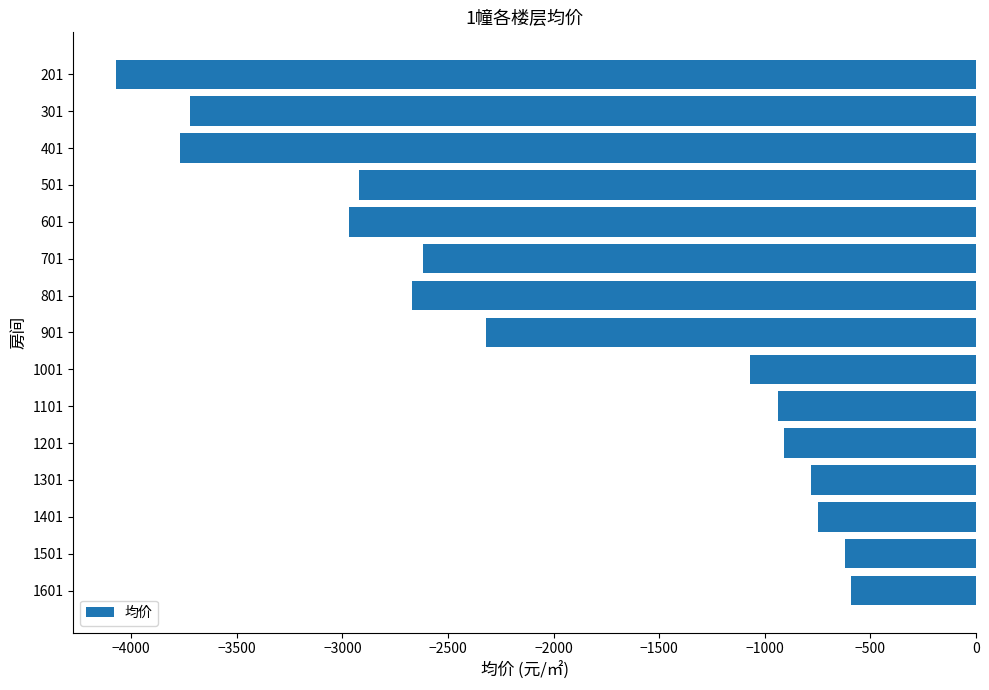

Is it true that the value at 301 is -899?

False